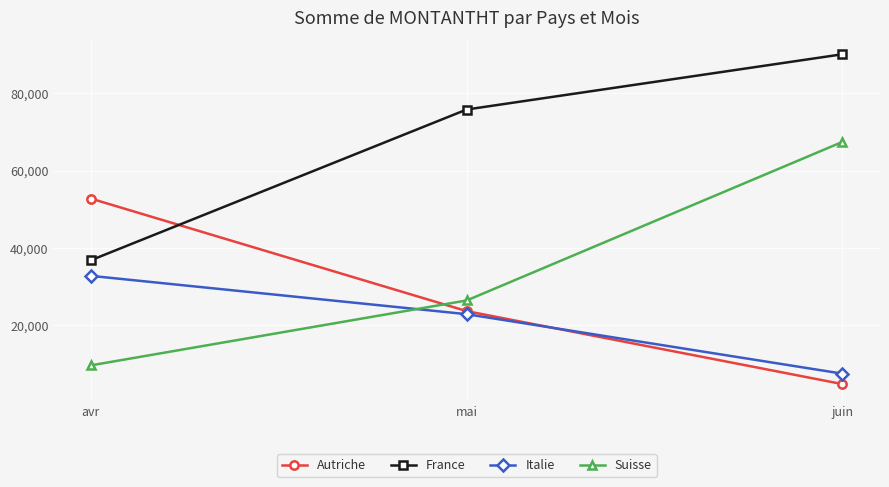

Does the chart have visible grid lines?

Yes